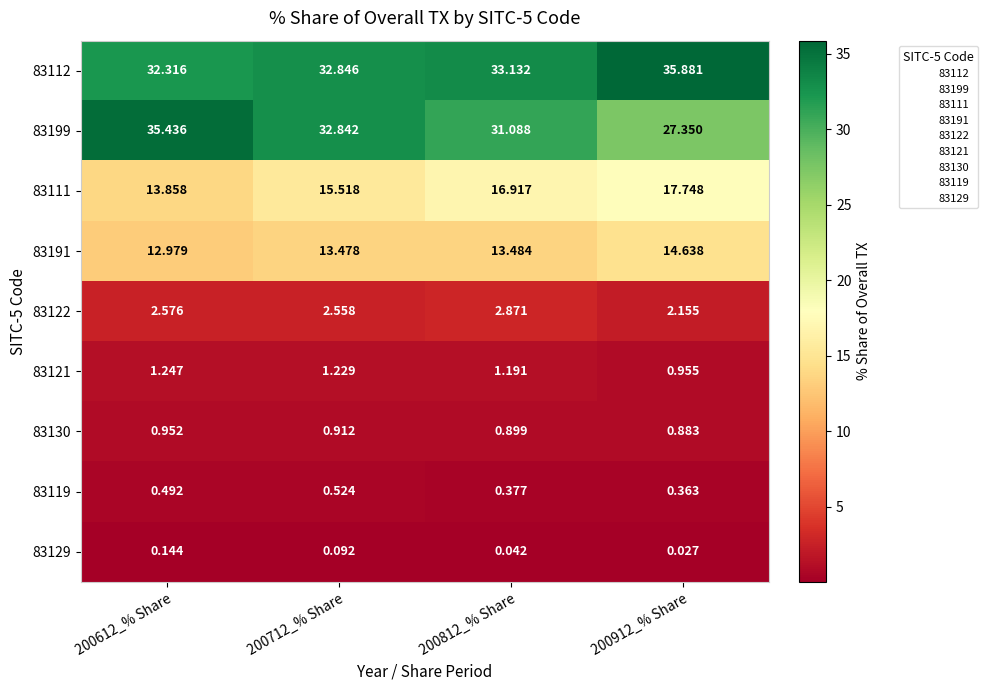

At how many categories does at least one series exceed 32?

4